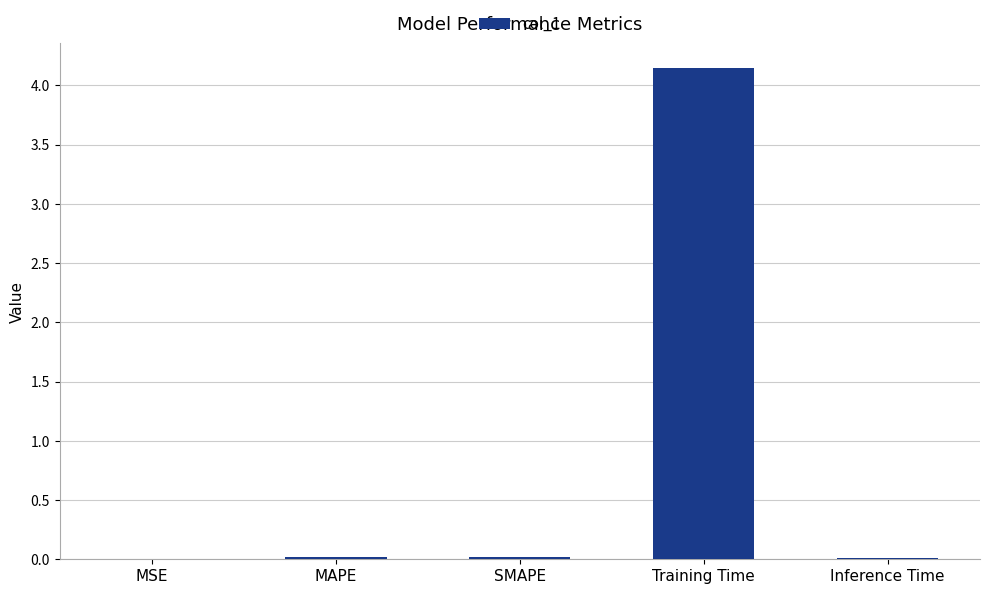

Between MSE and Training Time, which is larger?

Training Time